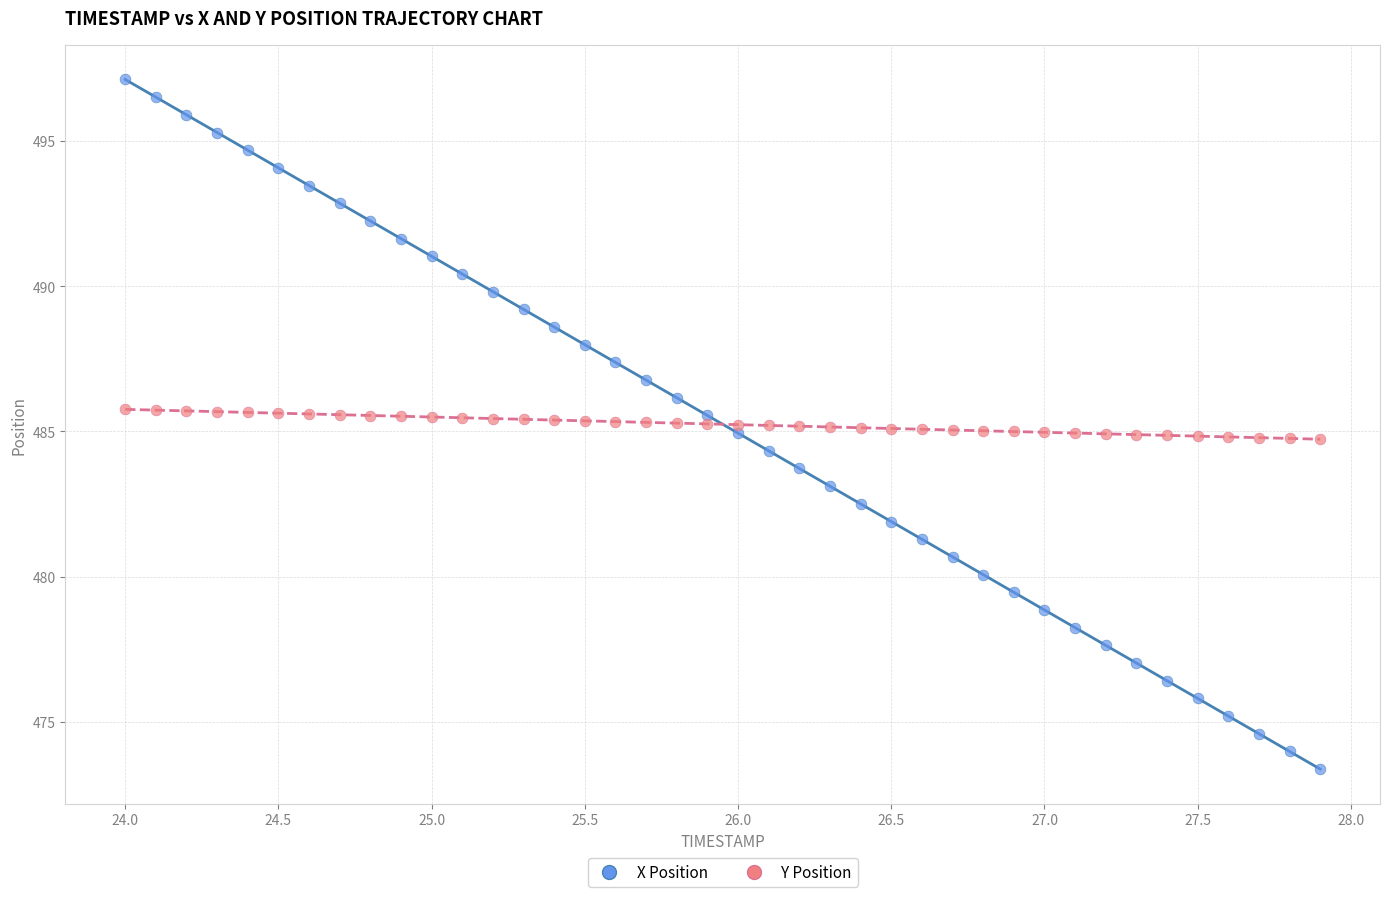

Across all data points, what is the range of X values (max minus min)?

3.9